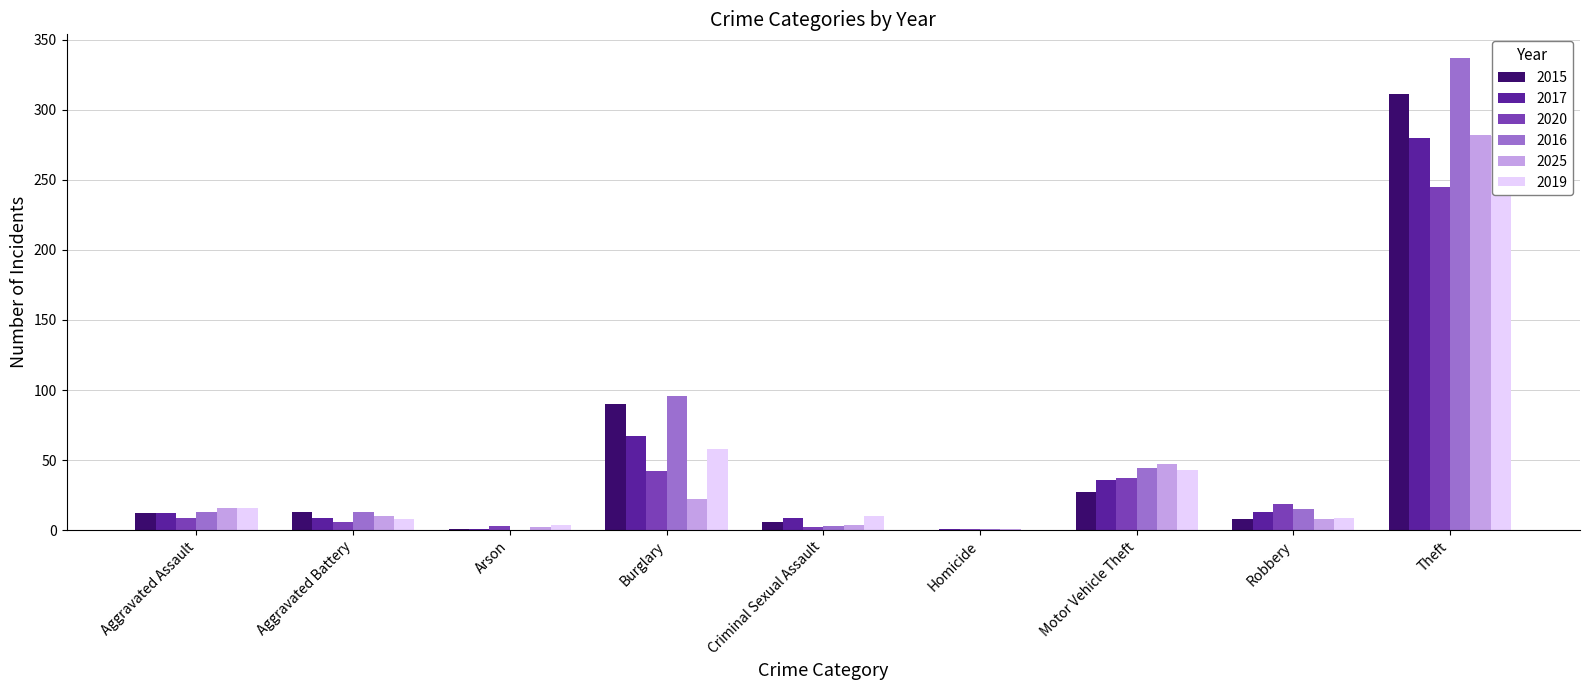

Between Aggravated Battery and Robbery, which series saw the biggest shift?

2020